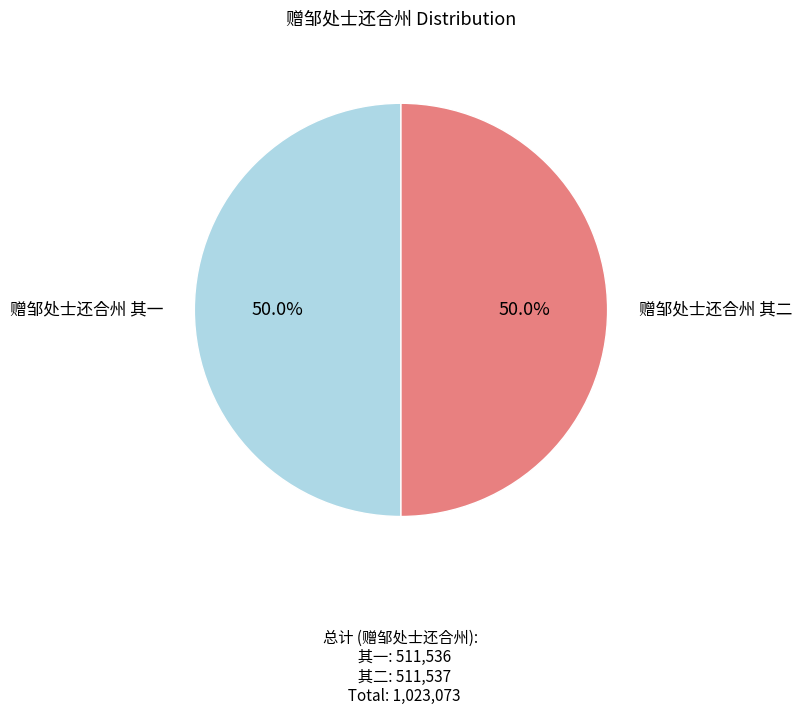

What is the ratio of the value at 赠邹处士还合州 其一 to the value at 赠邹处士还合州 其二?

1.0